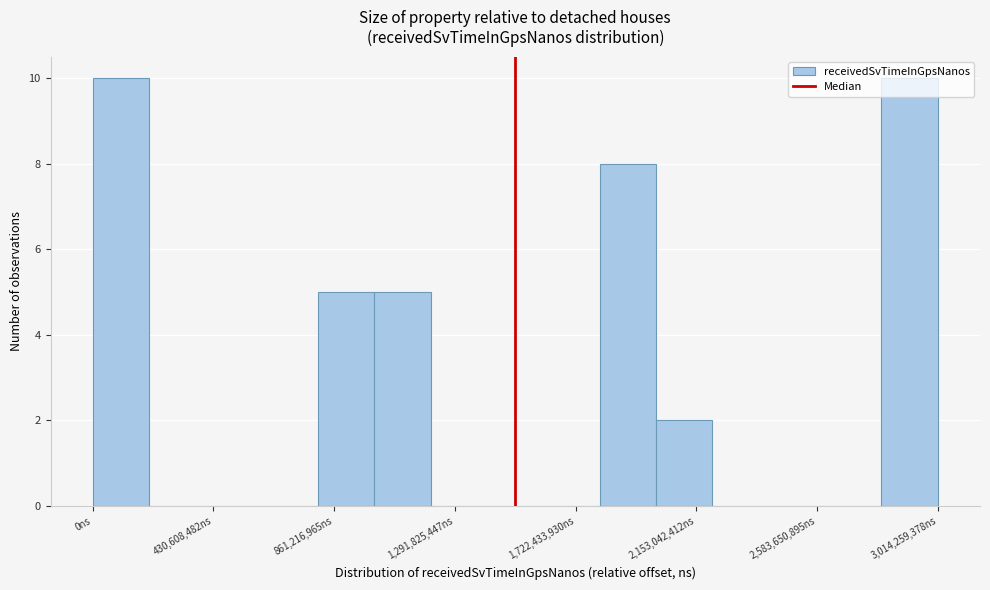

What is the height of the bar covering 1800000000 to 2000000000 on the x-axis? Neither the bar edges nor the heights are printed on the chart, so give them approximately, as read against the axes.

8